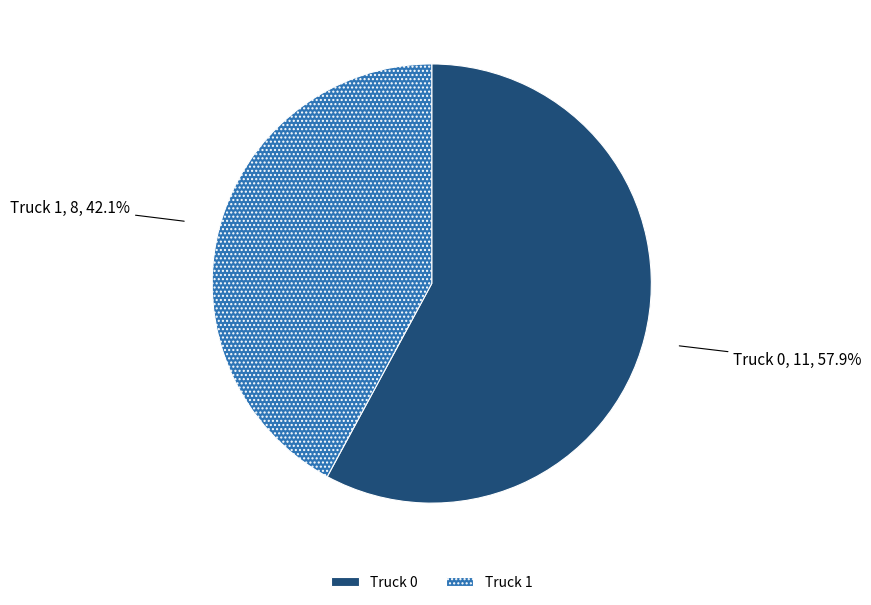

Is there any slice that represents more than half of the pie?

Yes